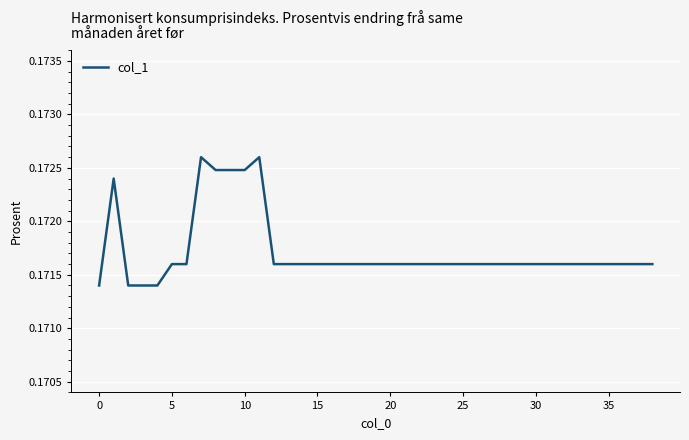

Count the values in the range 0 to 1.

39